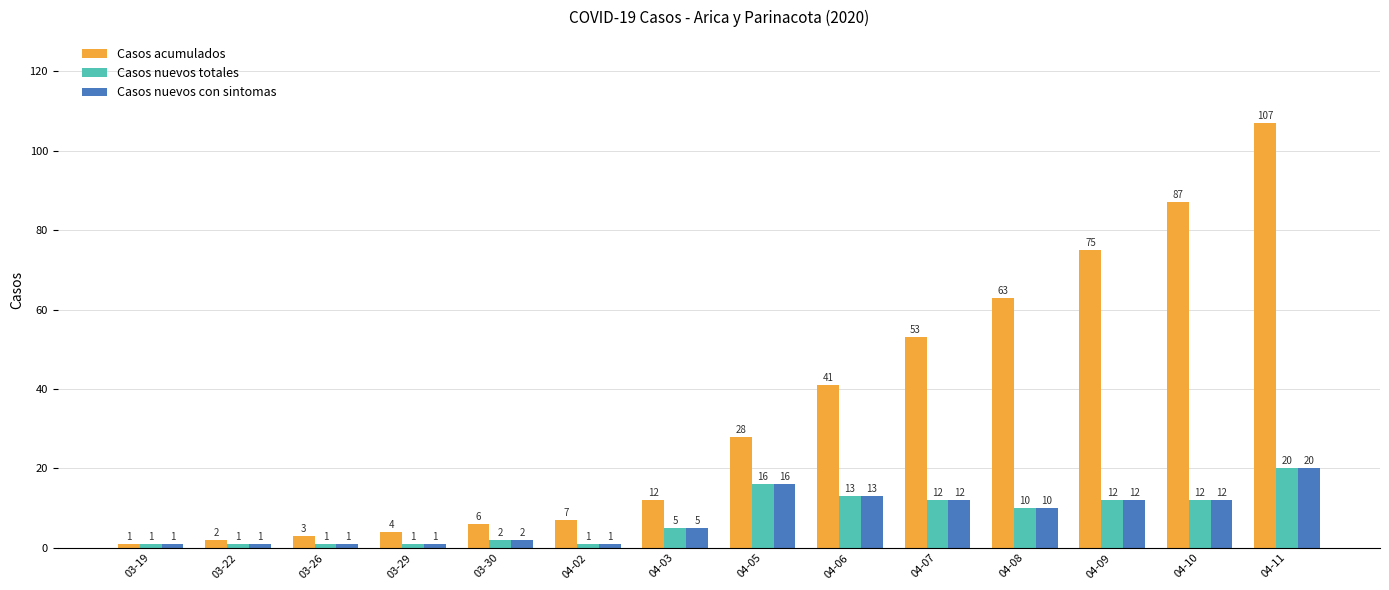

What is the value of the Casos nuevos totales bar at the 8th from the left?

16